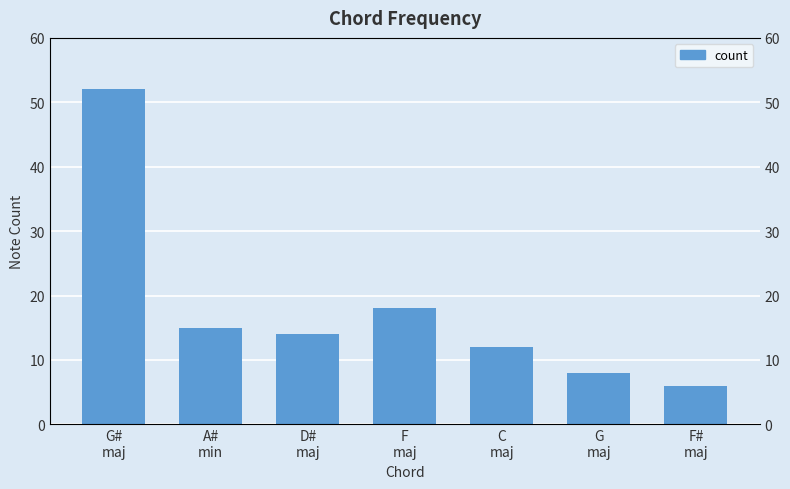

What is the difference between the values at A#
min and F#
maj?

9